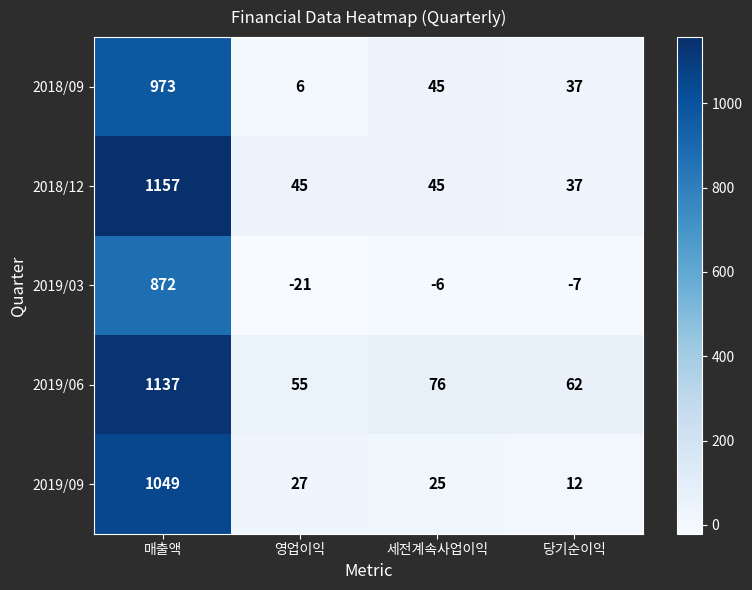

List the labels in order of 2018/09 value, largest first.

매출액, 세전계속사업이익, 당기순이익, 영업이익